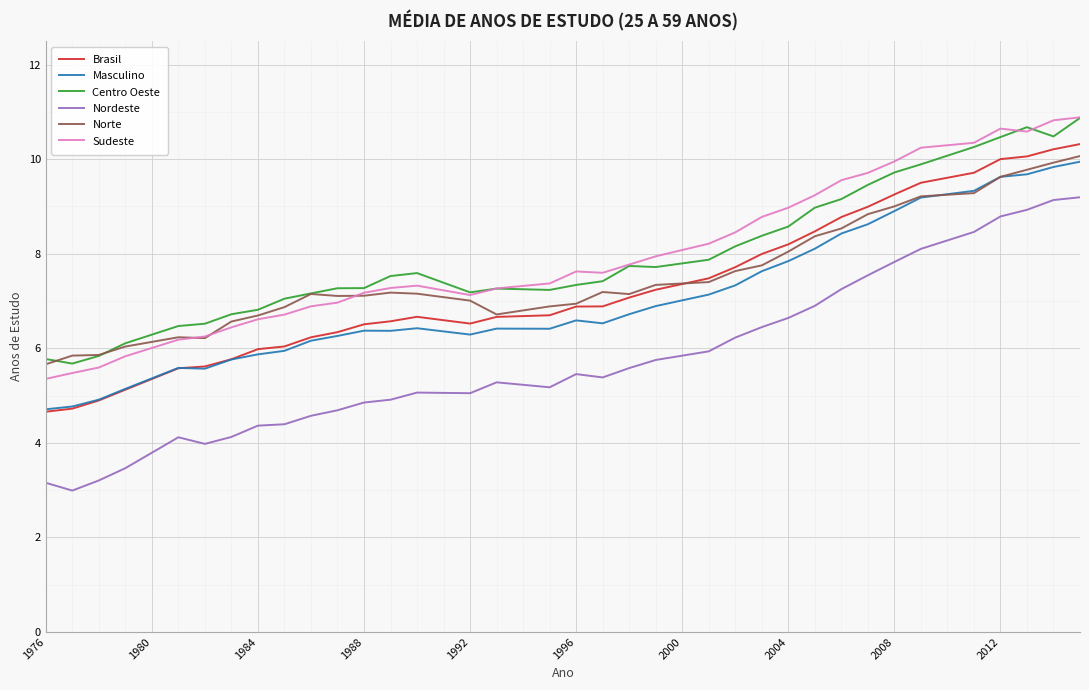

Which series has the widest spread of values?

Nordeste